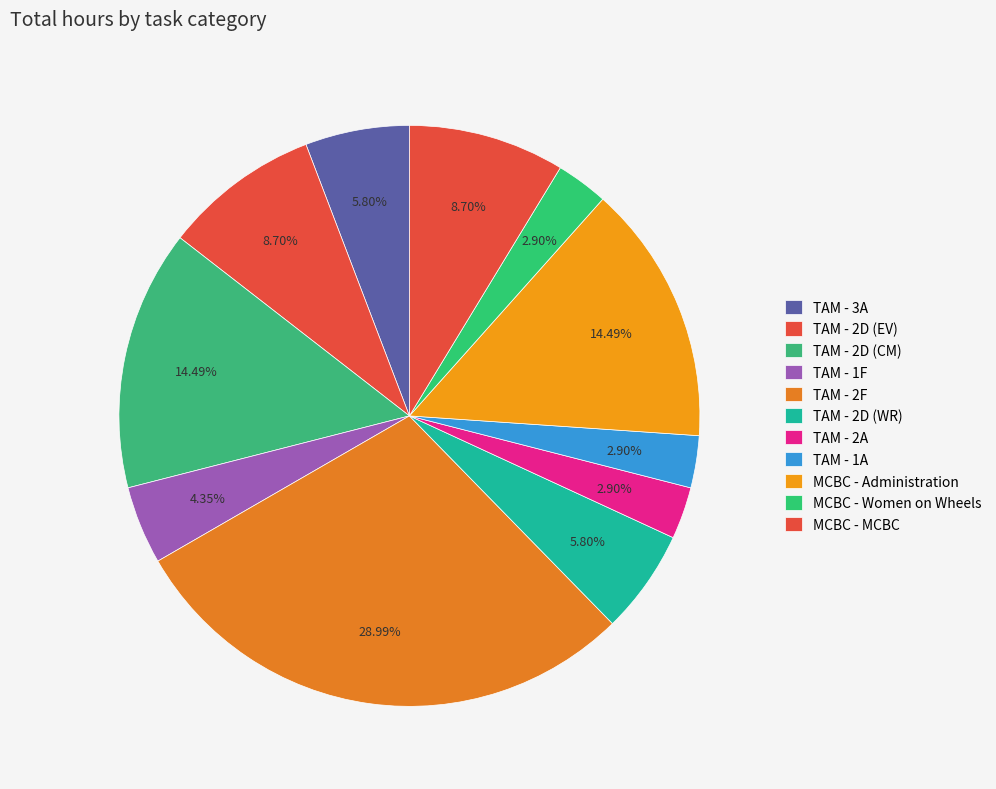

What is the largest slice in the pie chart?

TAM - 2F